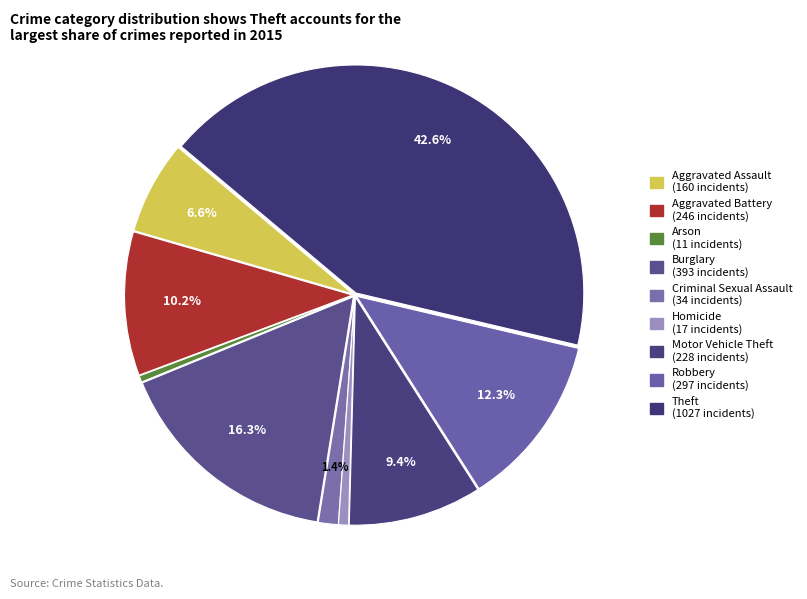

To the nearest percent, what is the combined percentage of Aggravated Battery and Motor Vehicle Theft?

20%